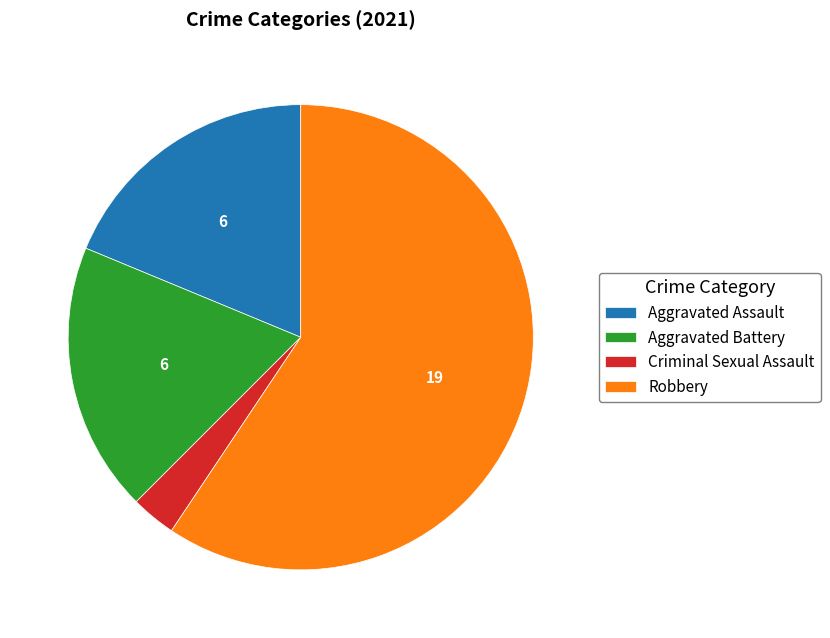

Which category accounts for the majority?

Robbery